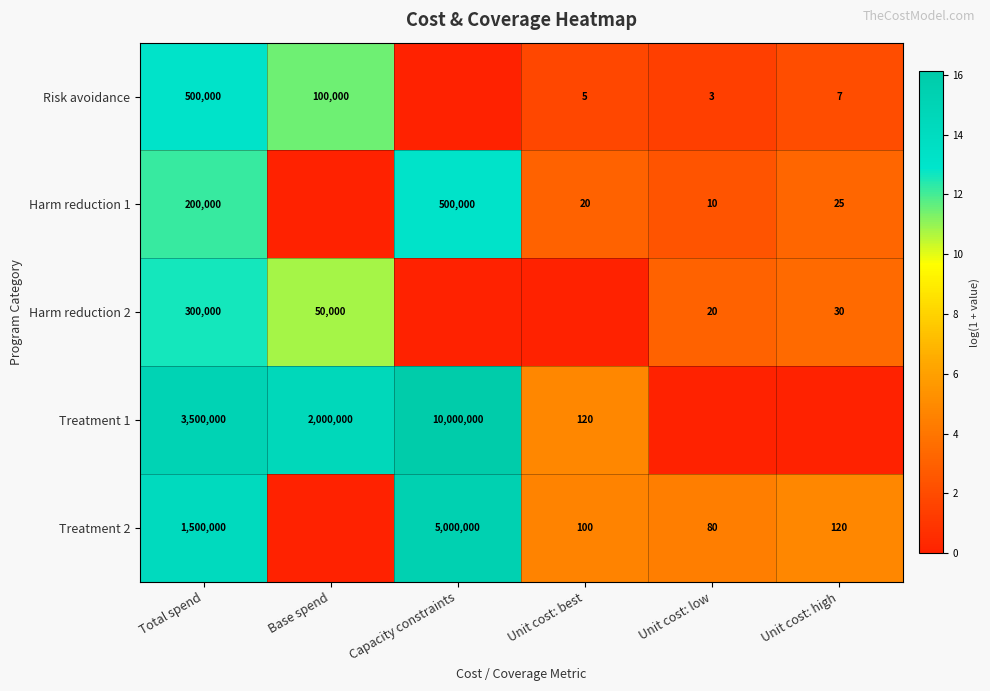

The value of Harm reduction 2 at Unit cost: low is 20. True or false?

True